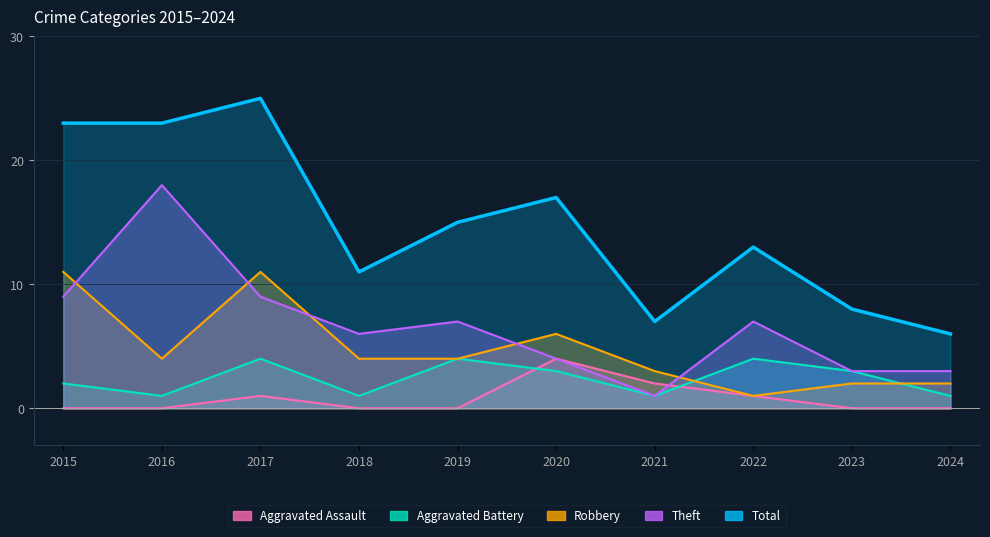

At which category does the chart reach its minimum across all series?

2015